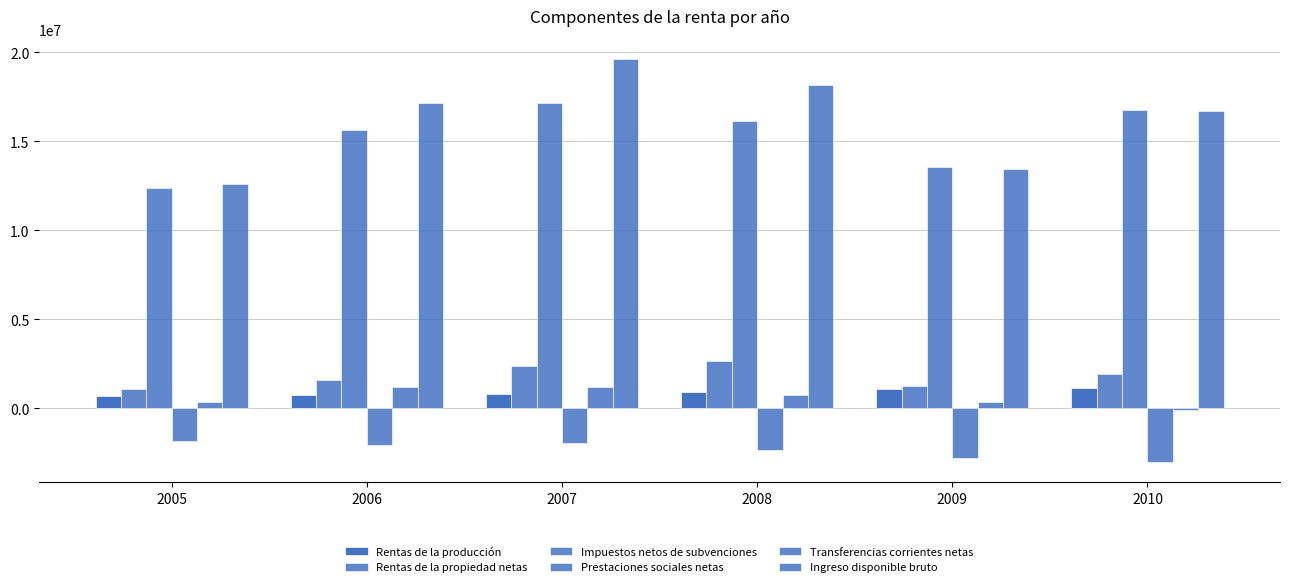

What is the value of the Prestaciones sociales netas bar at the 1st from the left?

-1852257